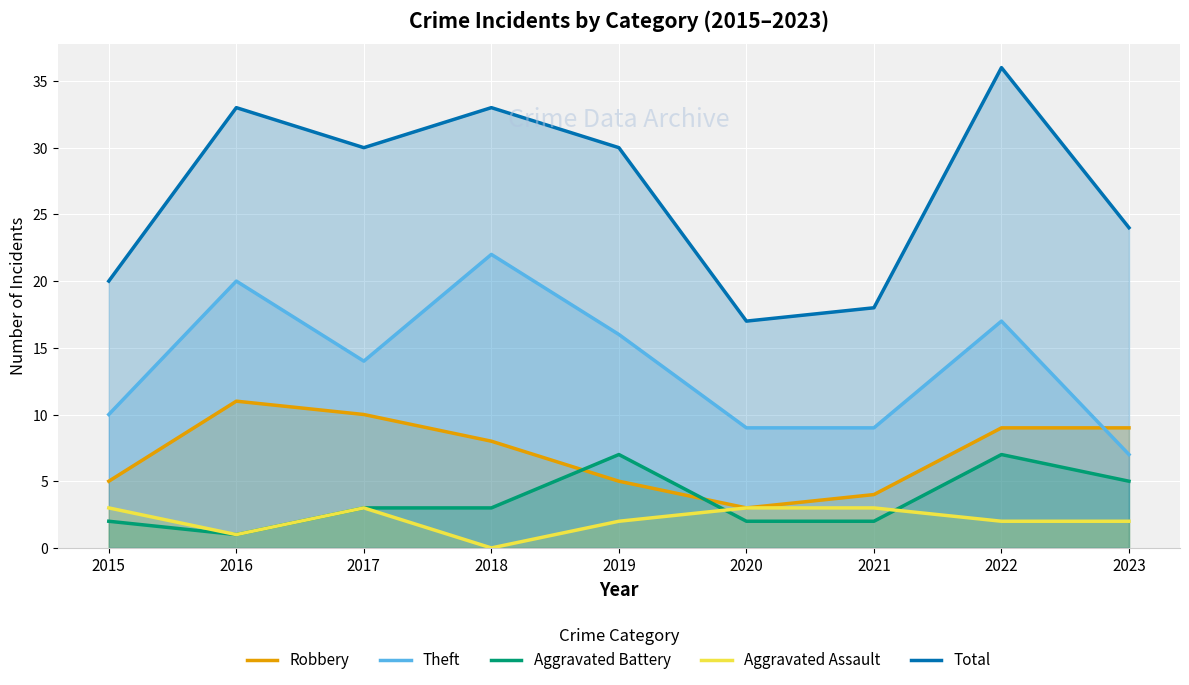

What is the value of the Aggravated Battery point at the 3rd from the left?

3